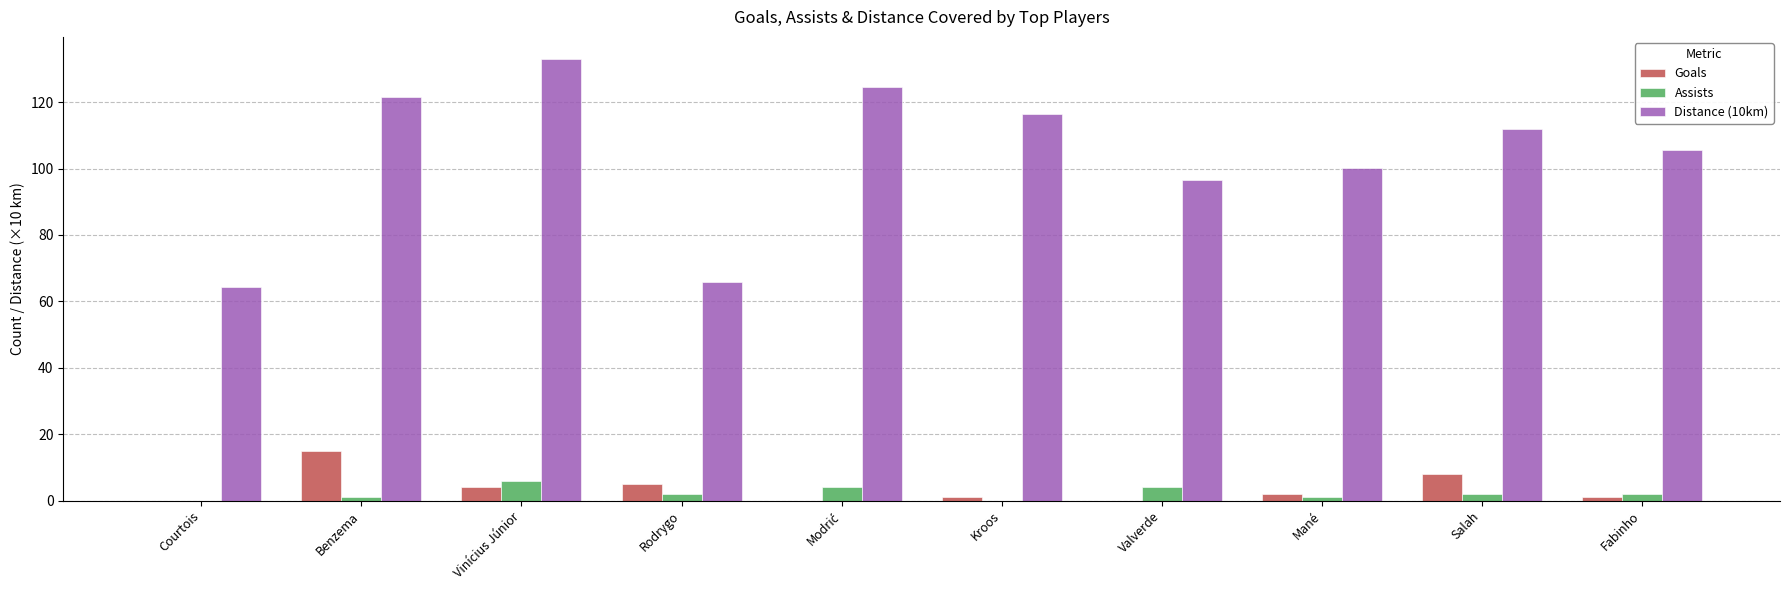

How many groups of bars are there?

10